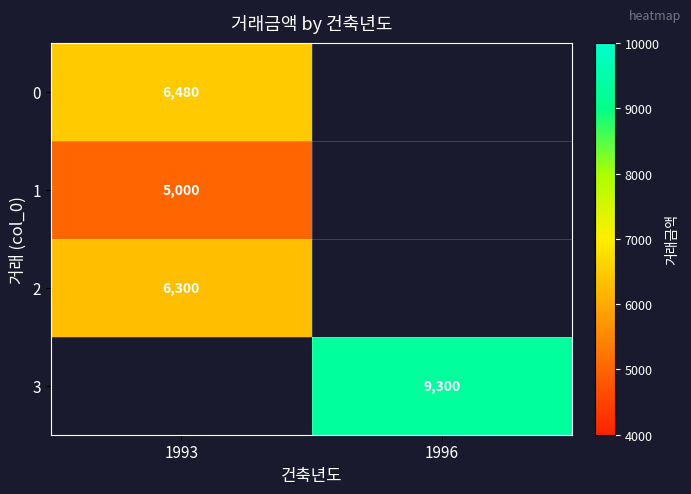

True or false: 3 has a value of 9300 at 1996.

True